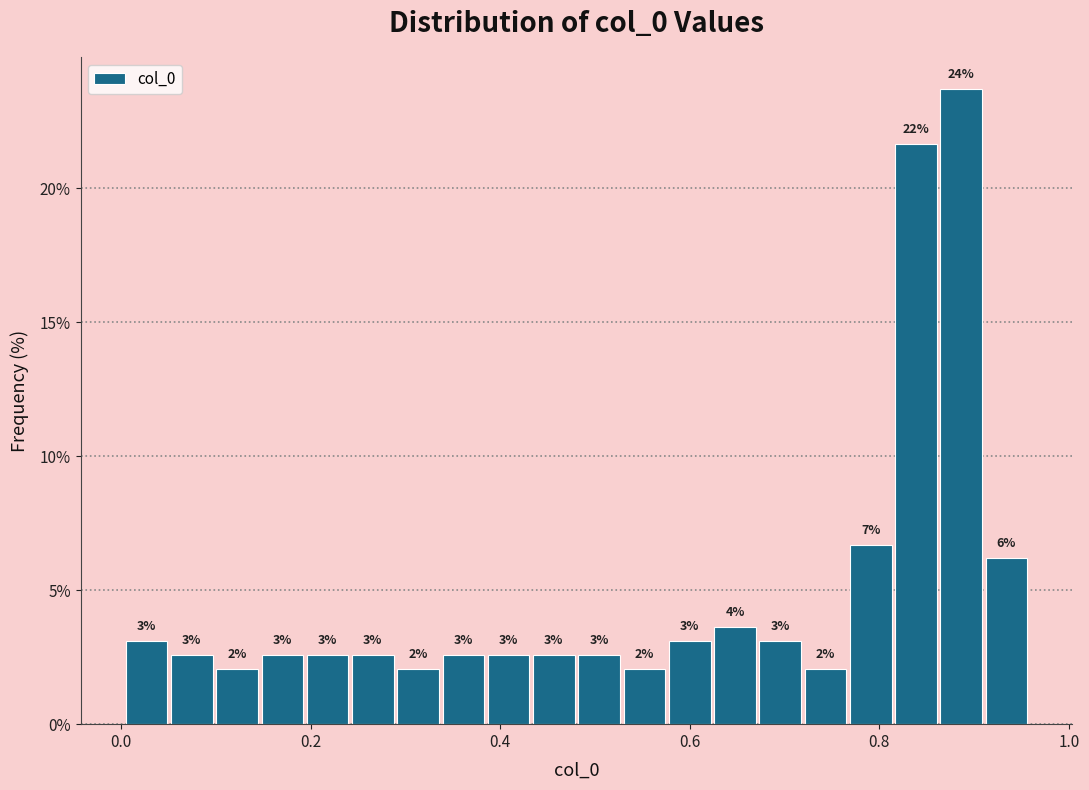

Around what value on the x-axis is the tallest bar? Give the approximate position of its centre, as read against the axis.

0.88